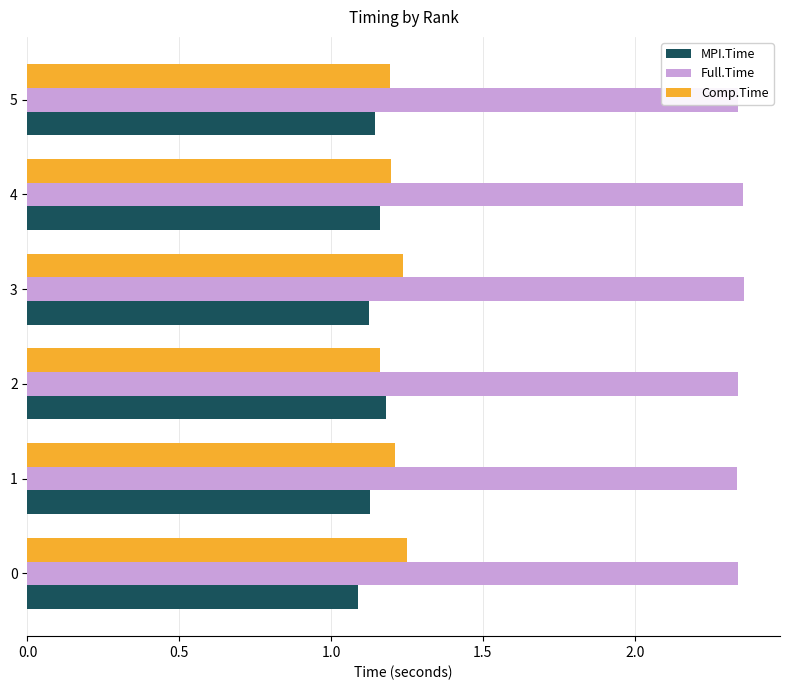

Count the Comp.Time values in the range 1 to 2.

6